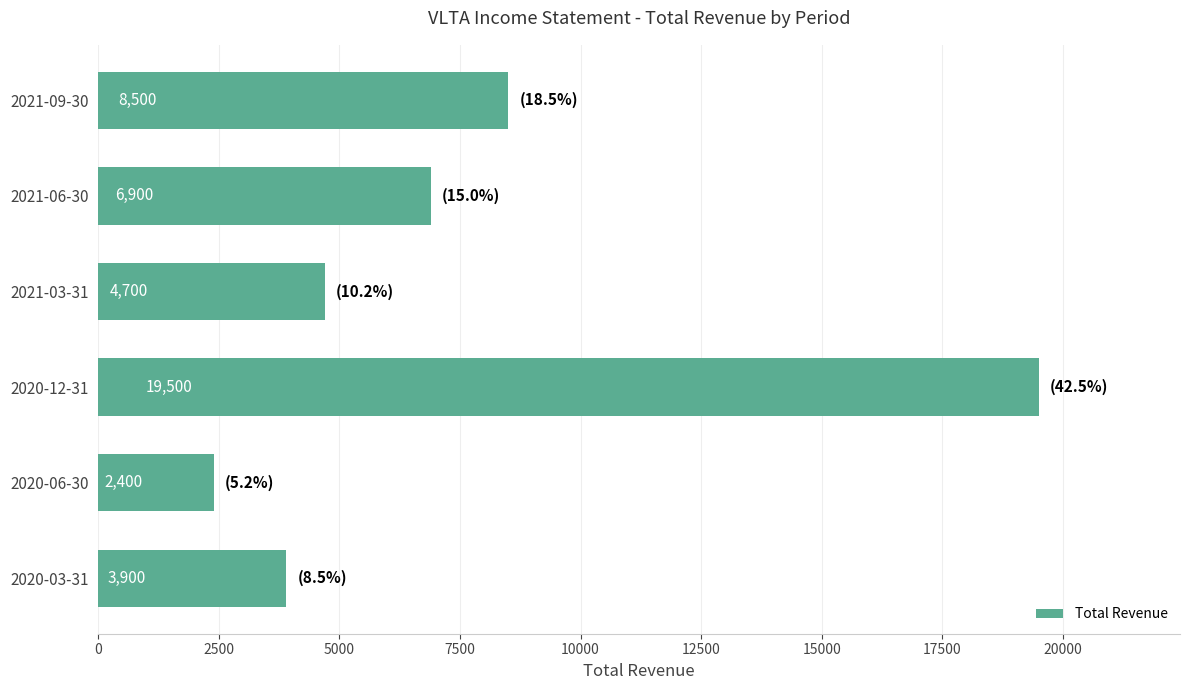

Is it true that the value at 2021-03-31 is 2453?

False